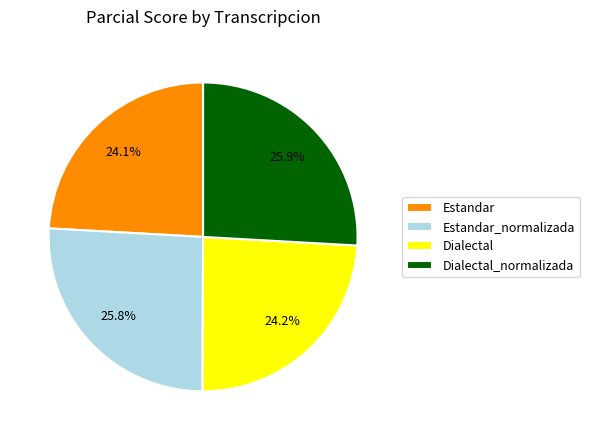

What is the total percentage of Dialectal and Estandar_normalizada?

50.0%